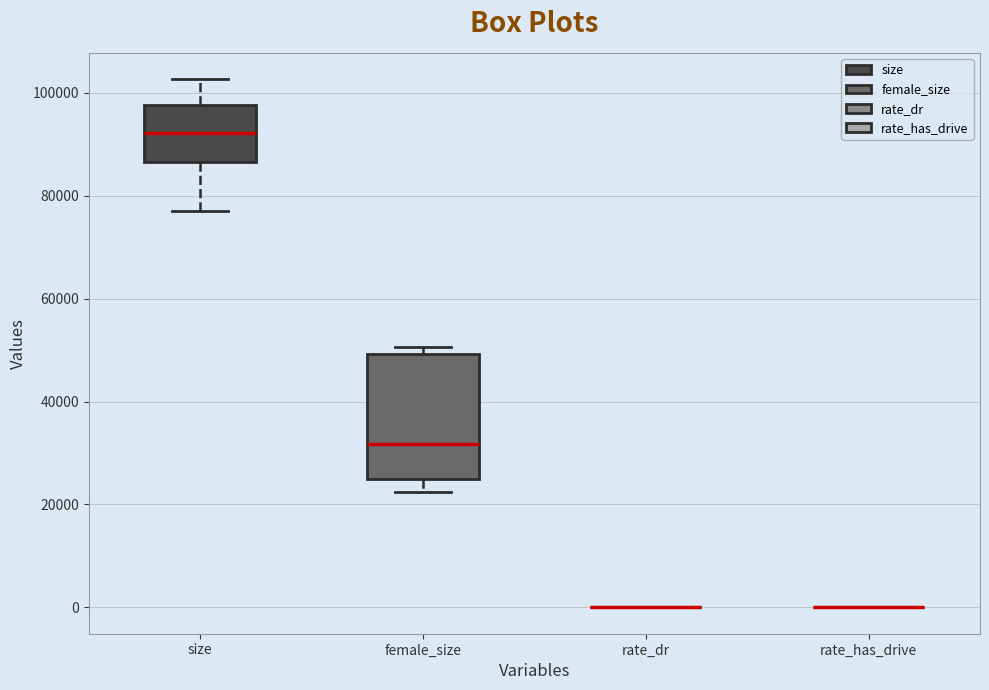

Reading left to right, read every box against the y-axis: the position of its median line, the range the box covers, and the ends of its whiskers. The values are not printed on the chart, so give them approximately, as read against the axis.

size: median 92000, box 86000 to 98000, whiskers 78000 to 102000
female_size: median 32000, box 24000 to 50000, whiskers 22000 to 50000 (just above the box's upper edge)
rate_dr: box collapsed to a line at 0, whiskers 0 to 0
rate_has_drive: box collapsed to a line at 0, whiskers 0 to 0